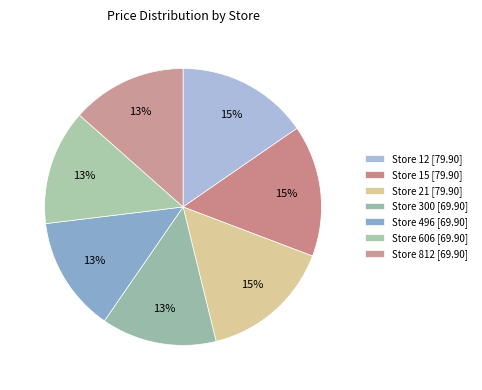

How many segments does this pie chart have?

7